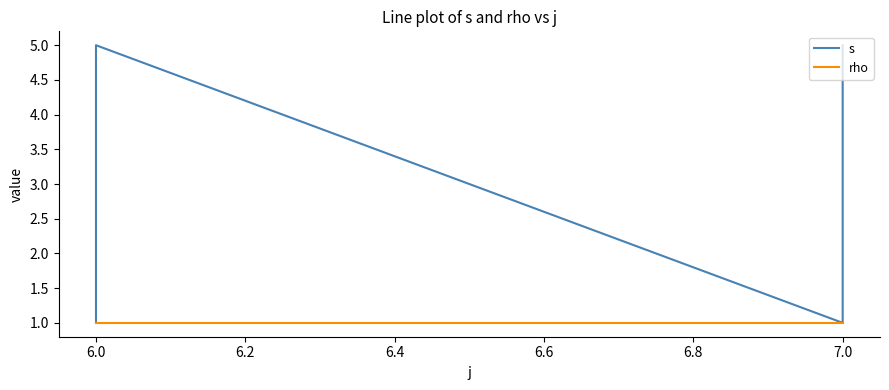

How many data points in s are above 3?

4